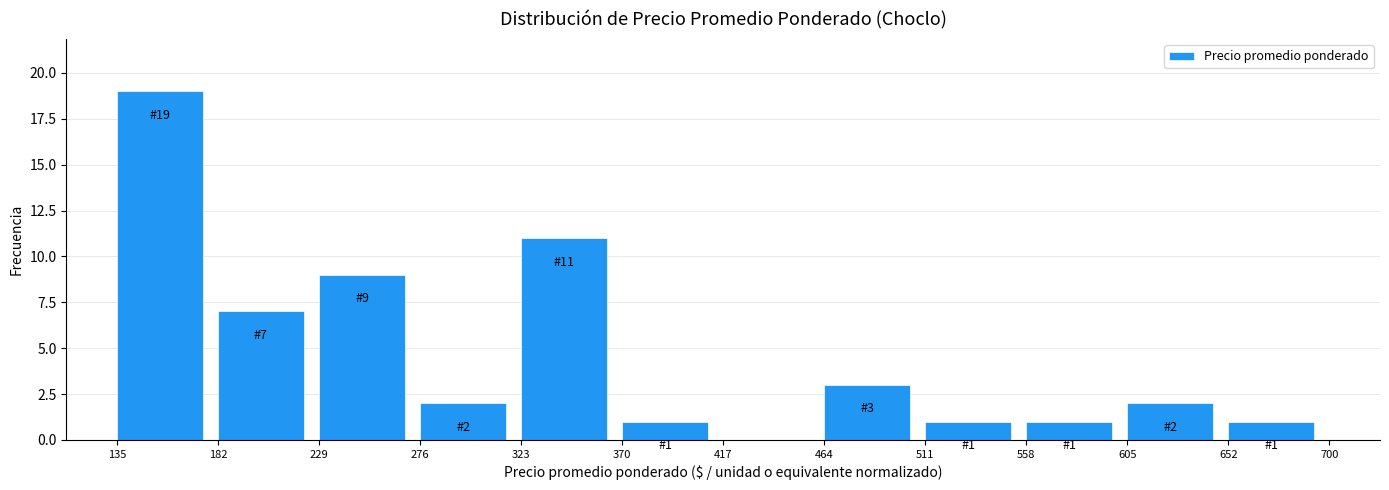

Over which range of the x-axis is the bar tallest?

135 to 182